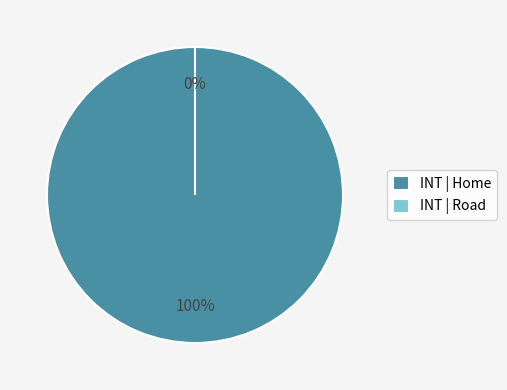

Which category has the smallest portion of the pie?

Road